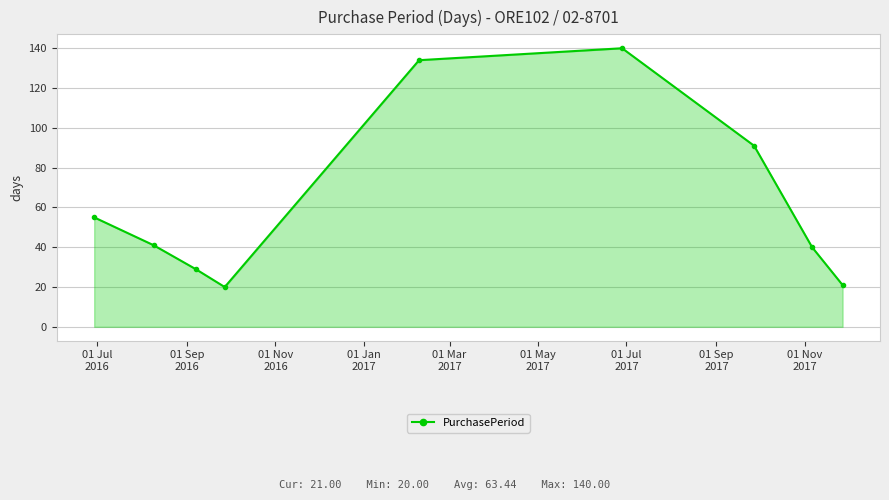

How many data points does each series have?

9